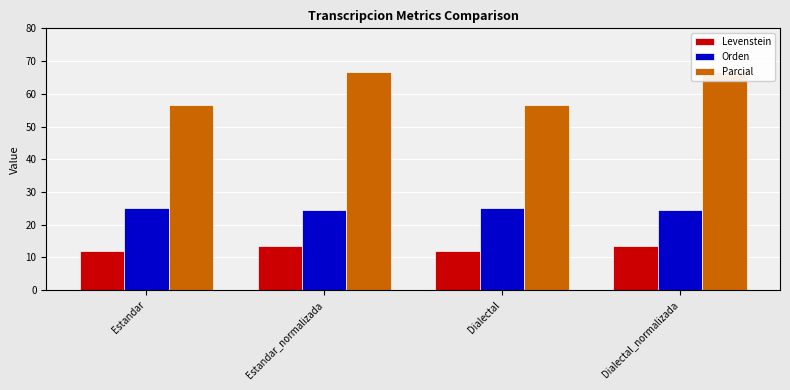

Which series has the largest total across all categories?

Parcial